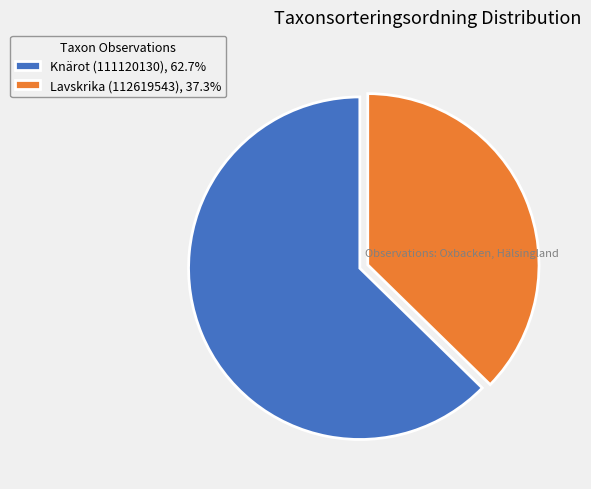

Is it true that Lavskrika (112619543) is 24% of the pie?

False